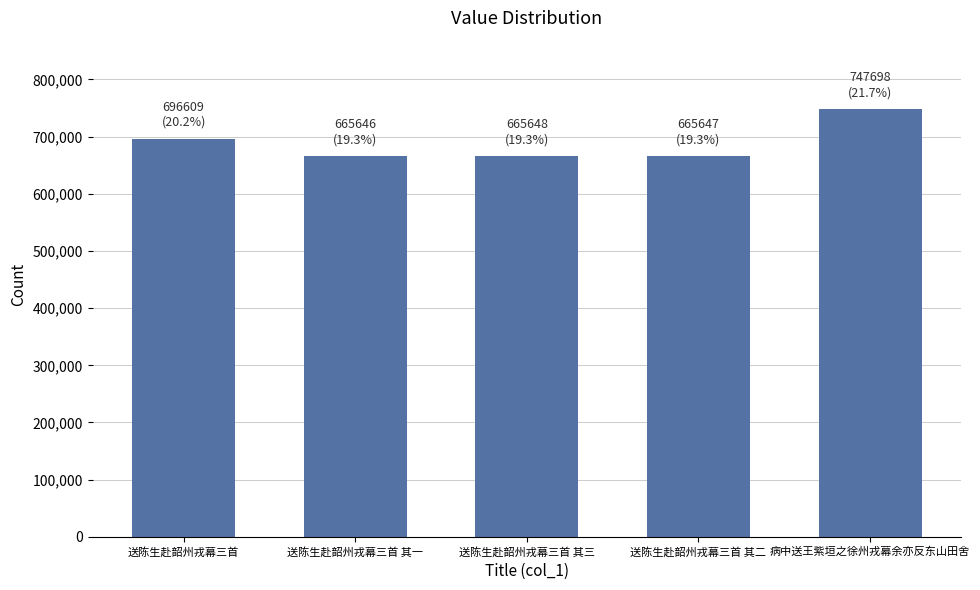

What is the label of the 4th bar from the left?

送陈生赴韶州戎幕三首 其二